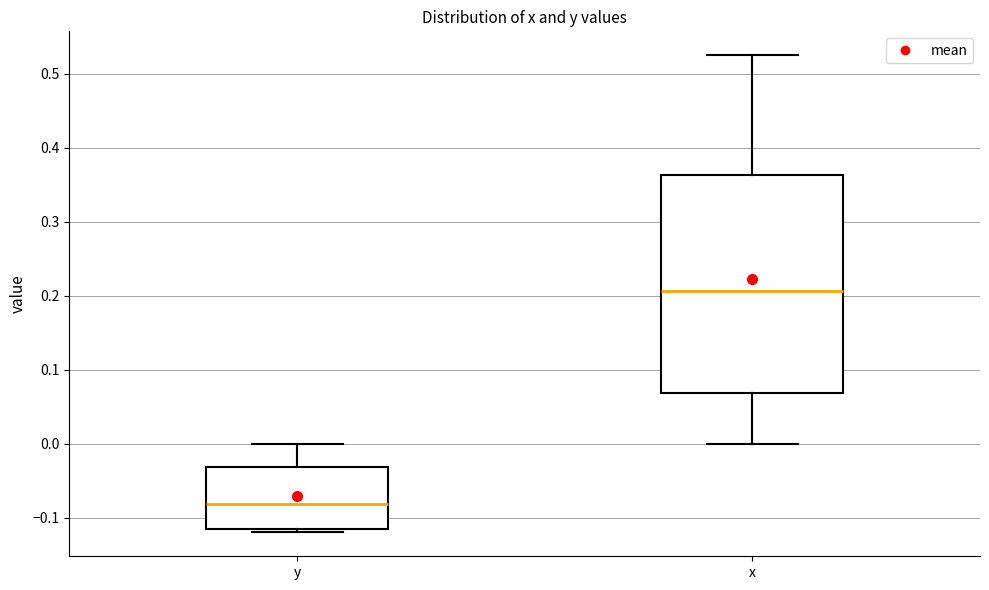

Reading left to right, transcribe this box plot: for each box, give where its median line is, the range the box spans, and where its two whiskers end, as read against the y-axis. The values are not printed on the chart, so give them approximately, as read against the axis.

y: median -0.08, box -0.12 to -0.03, whiskers -0.12 (just below the box's lower edge) to 0.00
x: median 0.21, box 0.07 to 0.36, whiskers 0.00 to 0.52